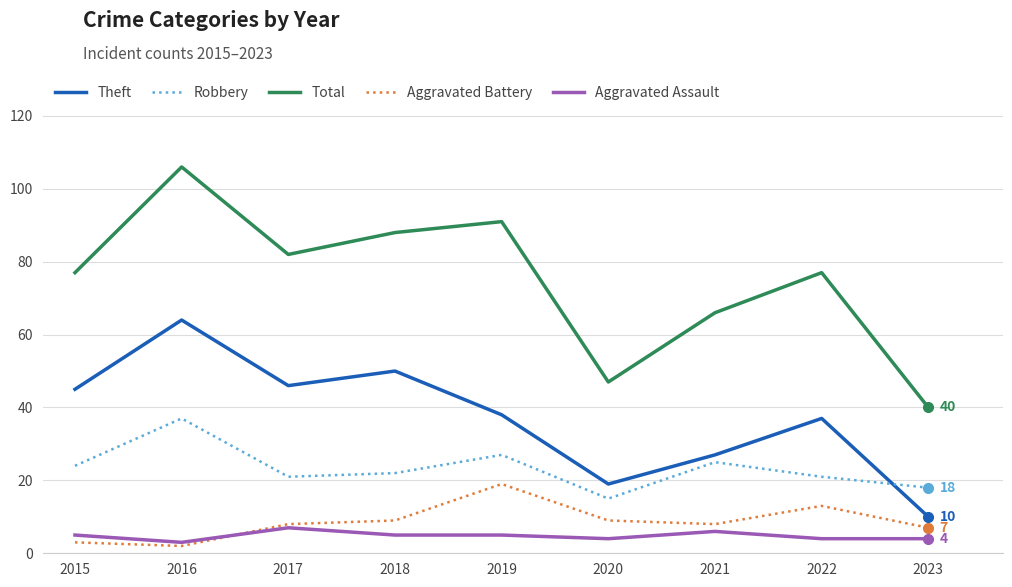

True or false: Robbery and Aggravated Assault intersect in this chart.

False